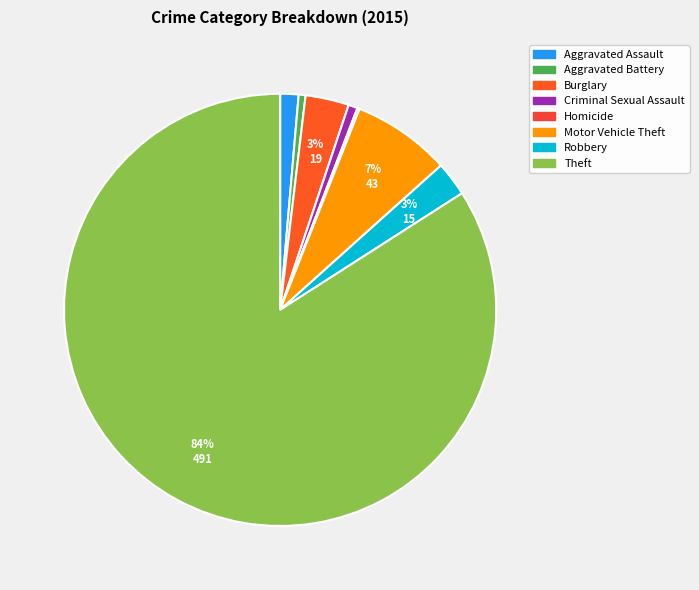

Which slice represents more than half of the pie?

Theft